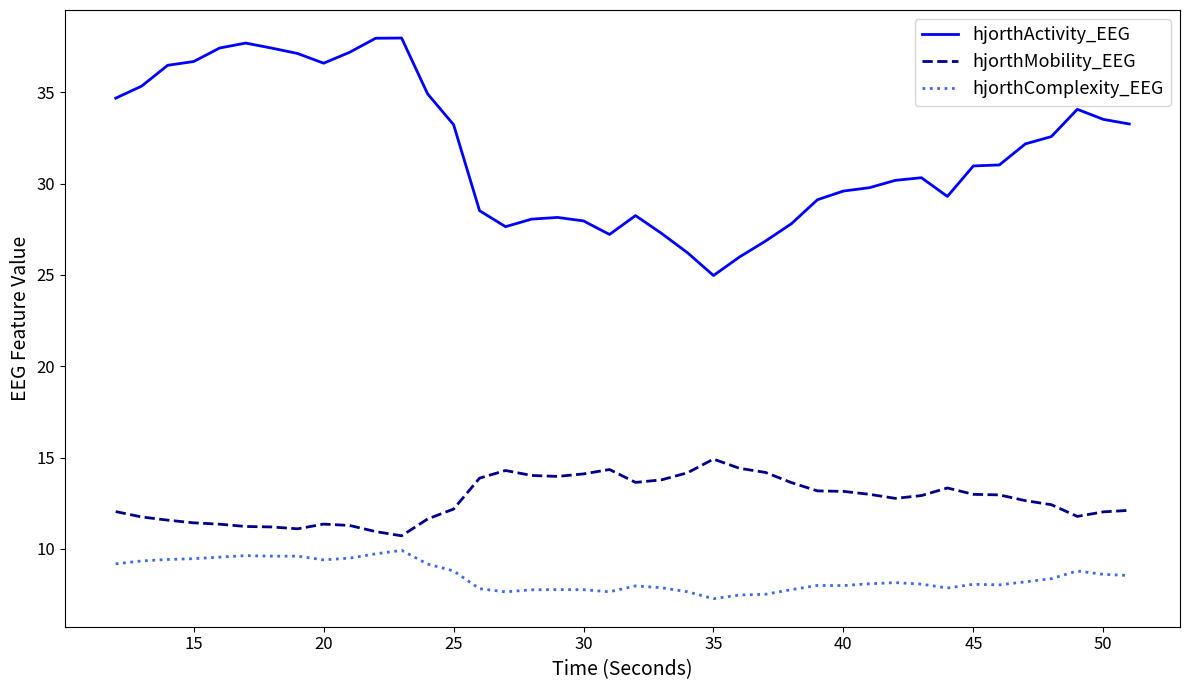

True or false: hjorthComplexity_EEG and hjorthMobility_EEG cross at least once.

False